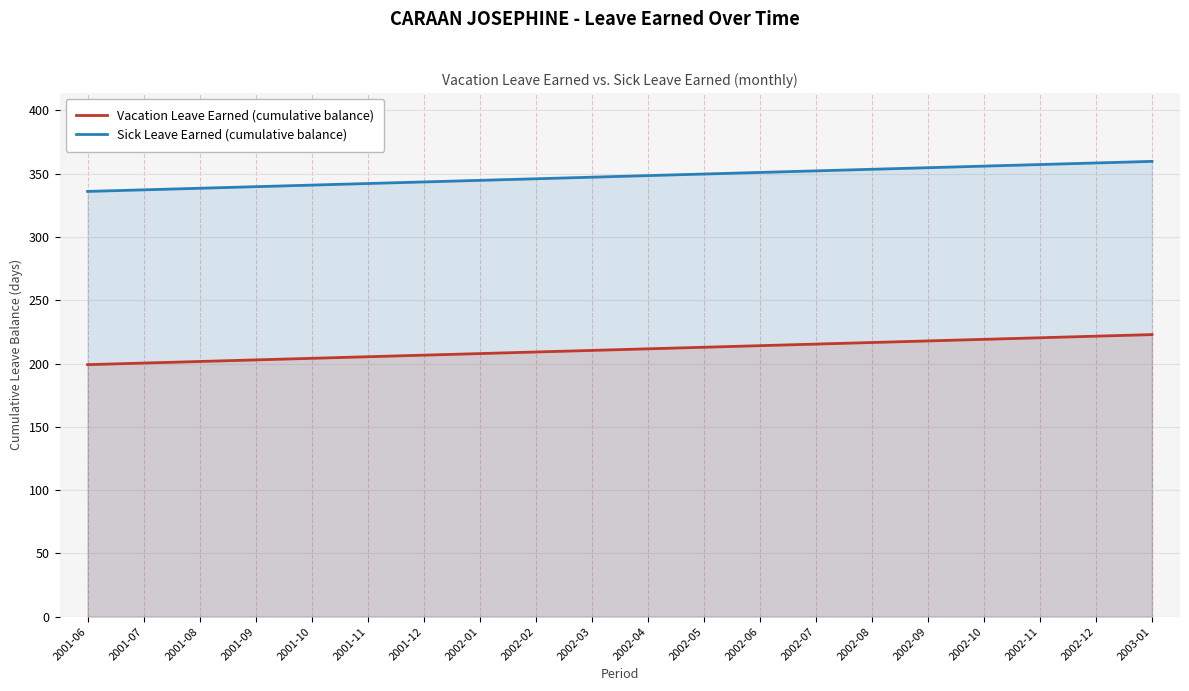

List the labels in order of Sick Leave Earned (cumulative balance) value, smallest first.

2001-06, 2001-07, 2001-08, 2001-09, 2001-10, 2001-11, 2001-12, 2002-01, 2002-02, 2002-03, 2002-04, 2002-05, 2002-06, 2002-07, 2002-08, 2002-09, 2002-10, 2002-11, 2002-12, 2003-01